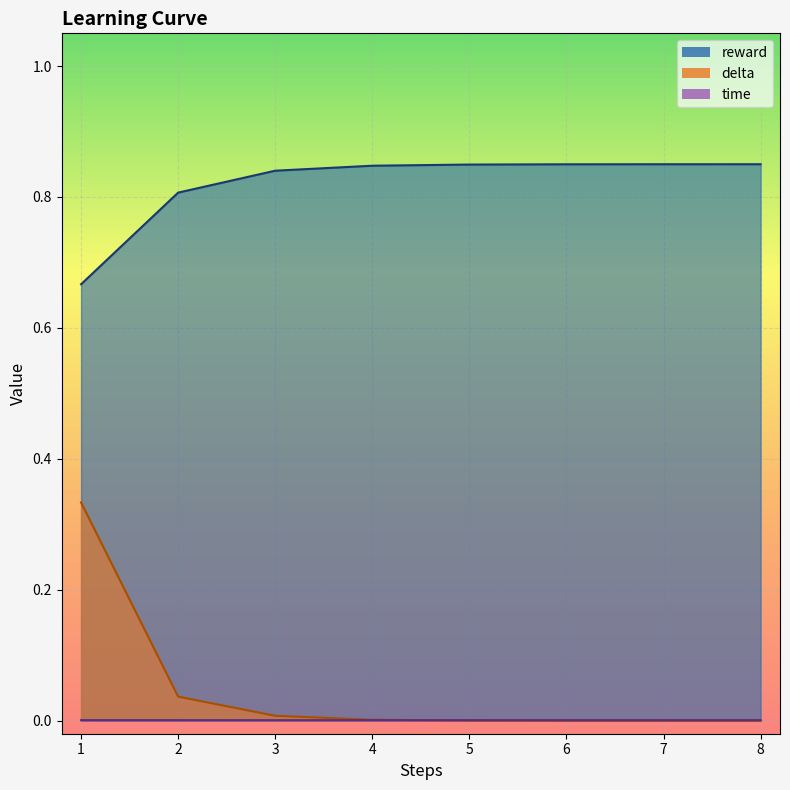

What is the sum of all delta values?

0.4